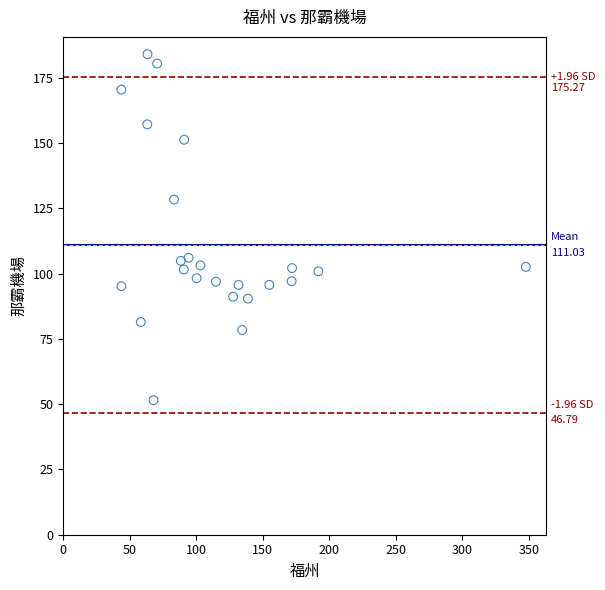

How many points are shown in the scatter plot?

24